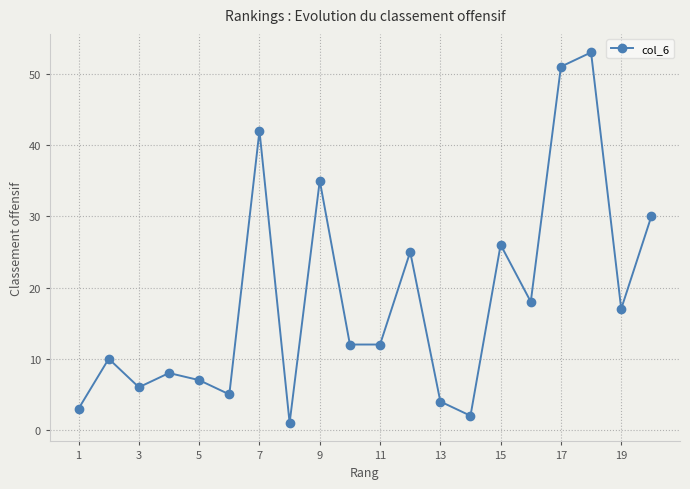

What is the greatest value displayed?

53